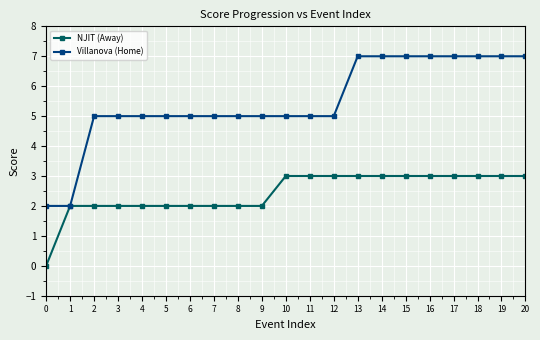

What is the difference between the NJIT (Away) values at 14 and 5?

1